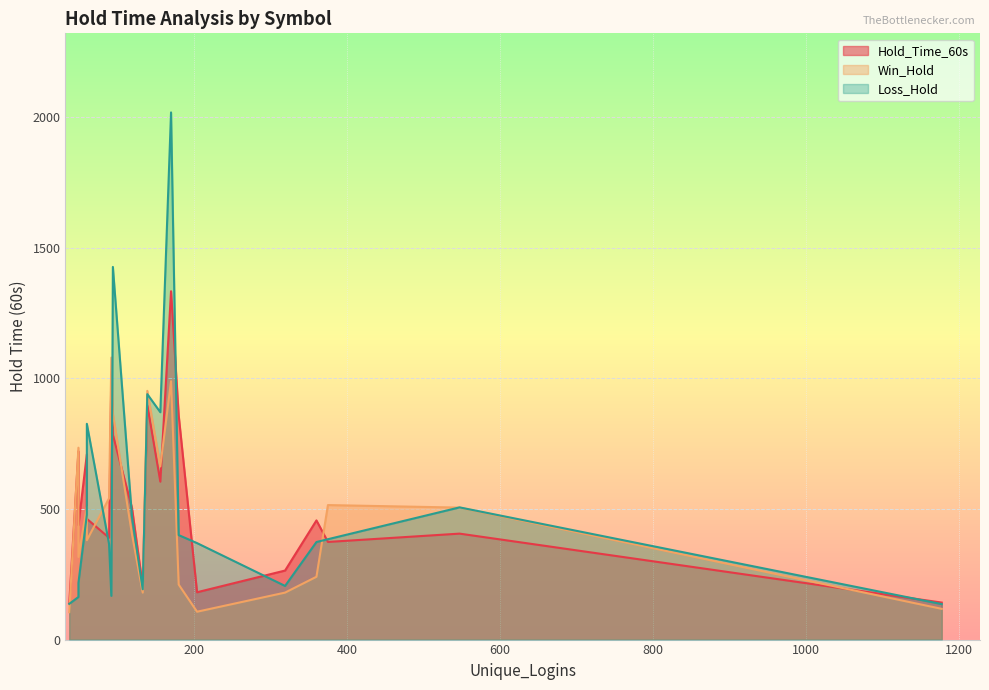

True or false: Win_Hold has a value of 380.4 at XAGUSD.c.

True